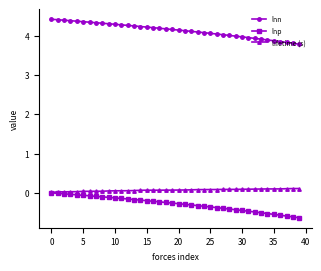

What is the difference between the maximum and minimum values in the lnn series?

0.6